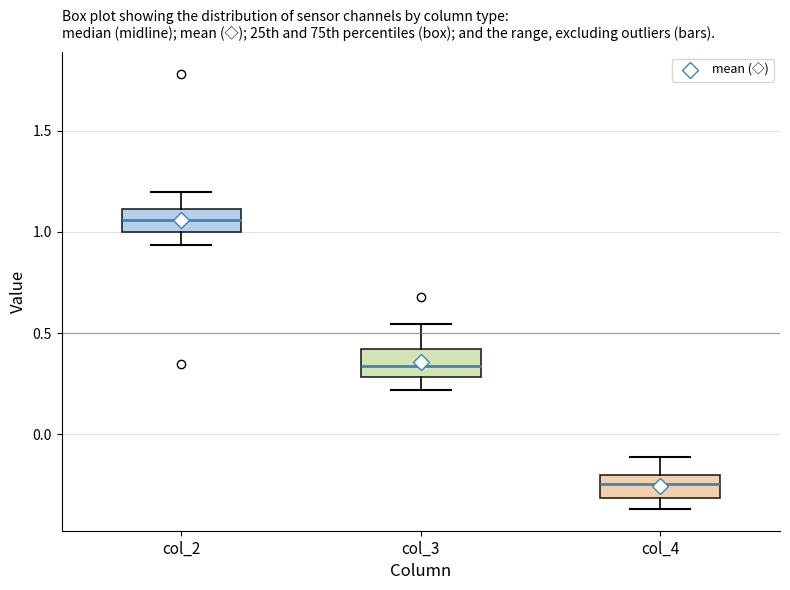

Reading left to right, transcribe this box plot: for each box, give where its median line is, the range the box spans, and where its two whiskers end, as read against the y-axis. The values are not printed on the chart, so give them approximately, as read against the axis.

col_2: median 1.05, box 1.00 to 1.10, whiskers 0.95 to 1.20
col_3: median 0.35, box 0.30 to 0.40, whiskers 0.20 to 0.55
col_4: median -0.25, box -0.30 to -0.20, whiskers -0.35 to -0.10